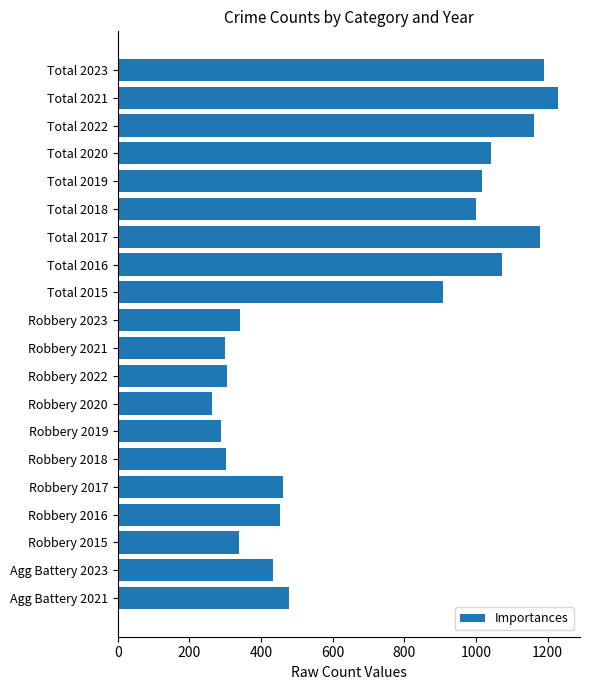

What is the smallest value displayed?

263